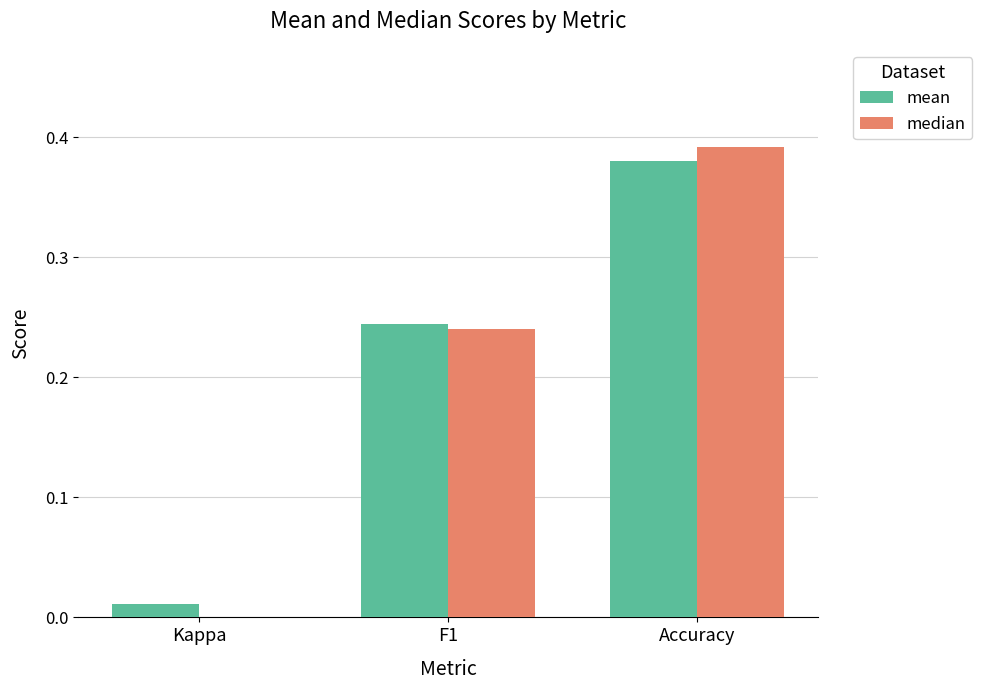

At which category does the chart reach its peak across all series?

Accuracy